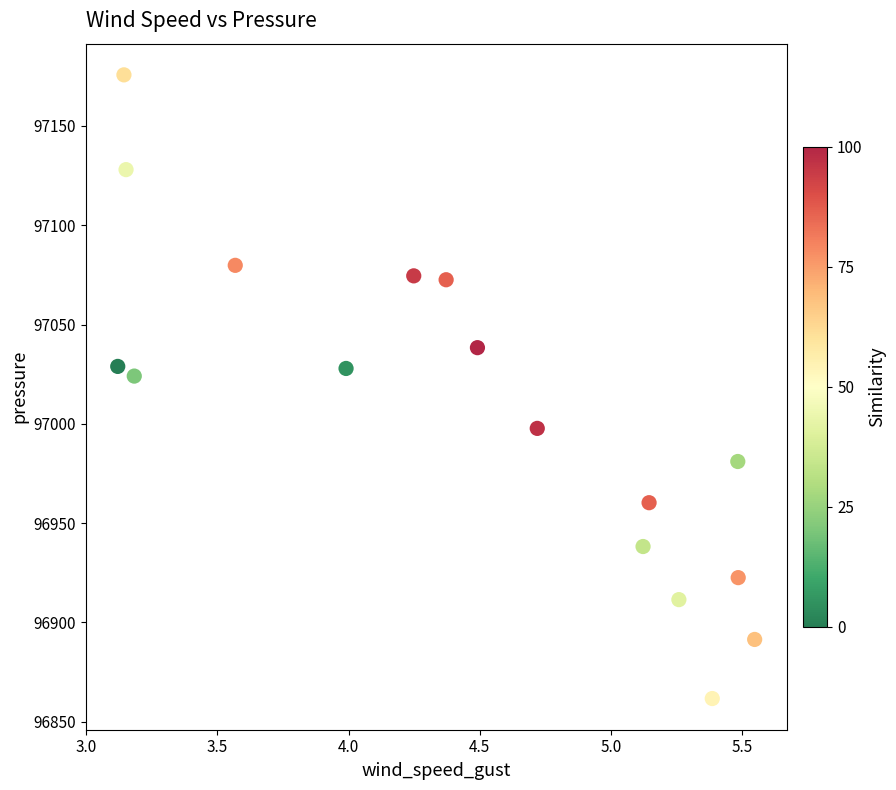

What Y value in the scatter plot is closest to 97018?

97024.1